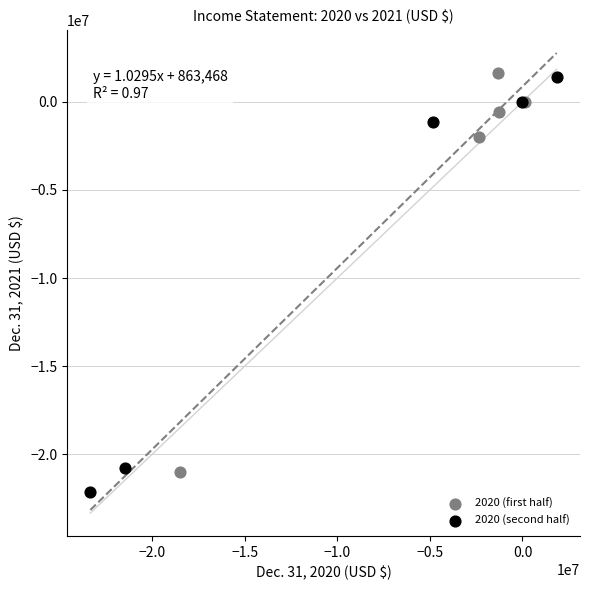

What are all the series names shown in the legend?

2020 (first half), 2020 (second half)